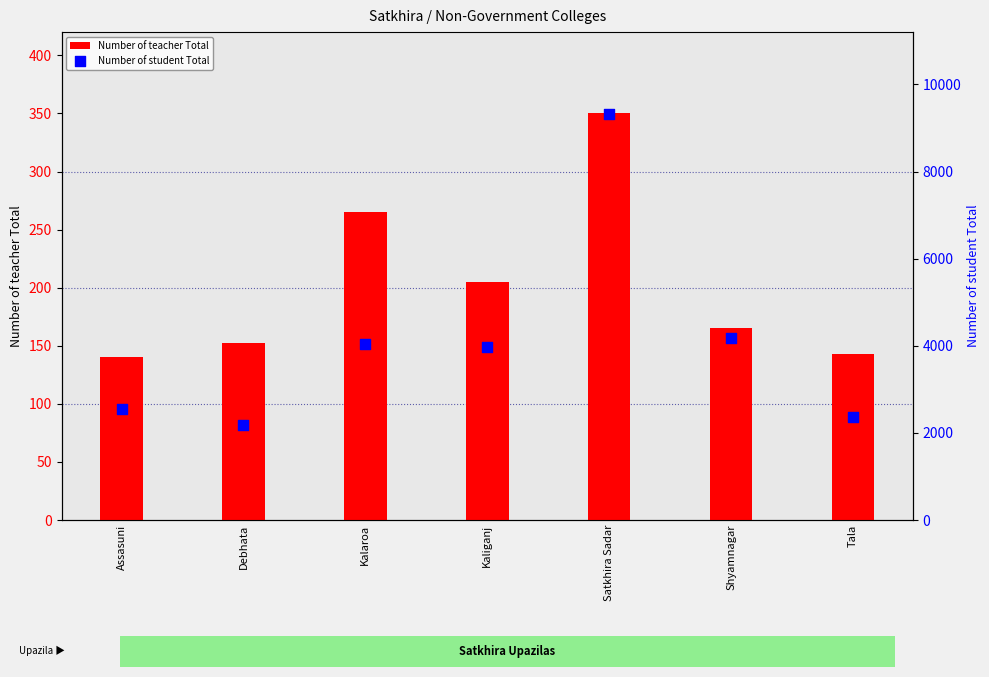

Which series reaches the minimum Y coordinate?

Number of teacher Total